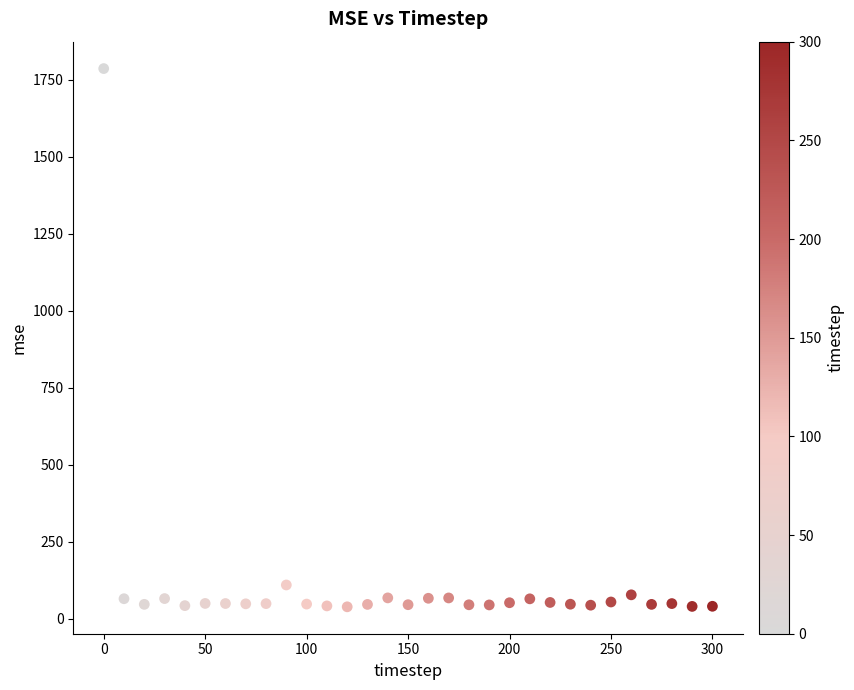

What is the range of Y values (max minus min)?

1747.3